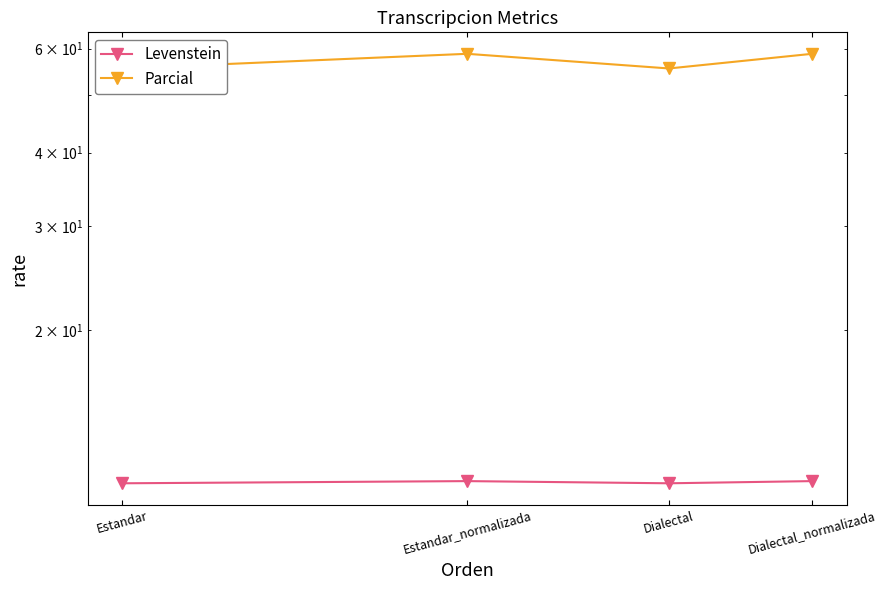

What is the sum of the Levenstein values at Dialectal_normalizada and Dialectal?

22.1